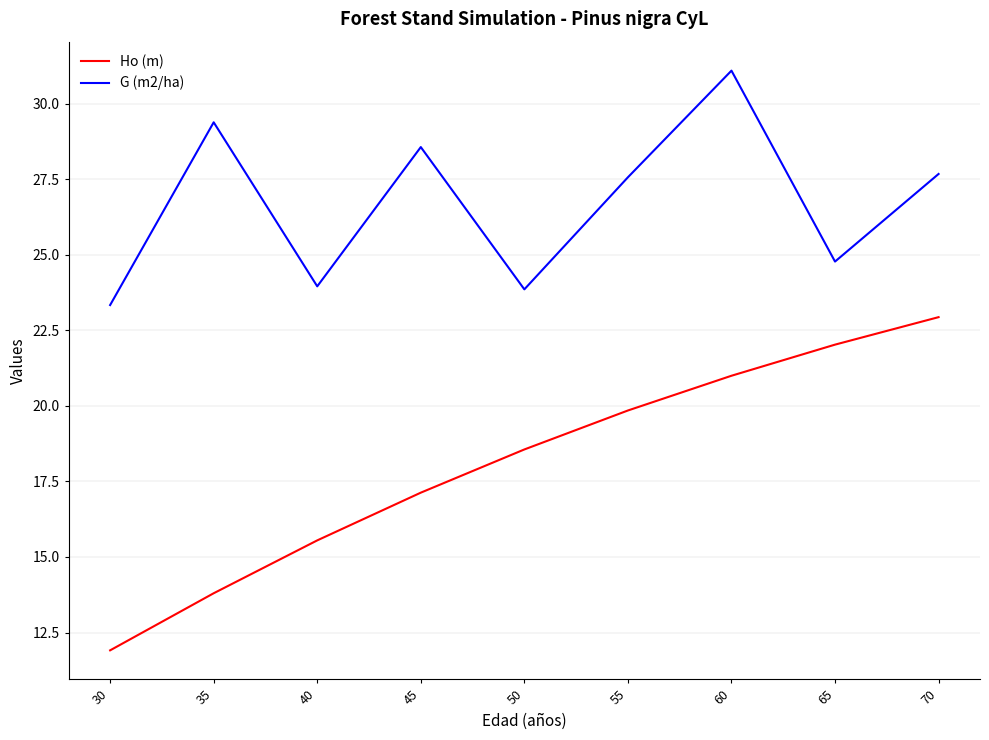

True or false: G (m2/ha) and Ho (m) intersect in this chart.

False